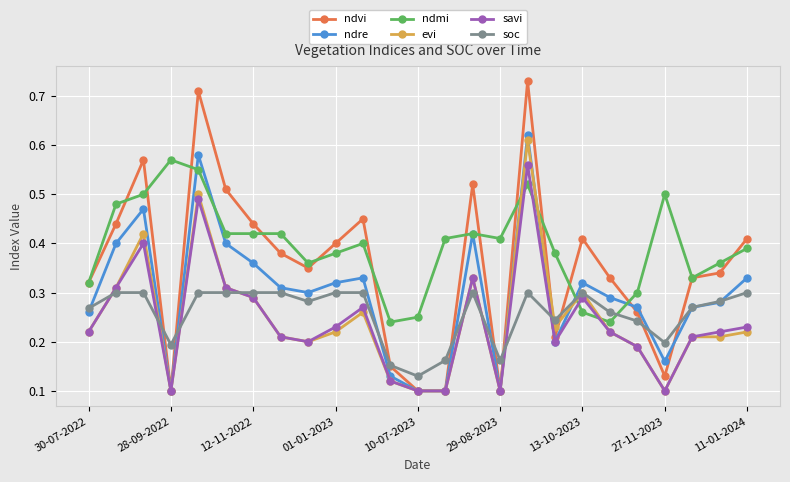

Count the evi values in the range 0 to 1.

25